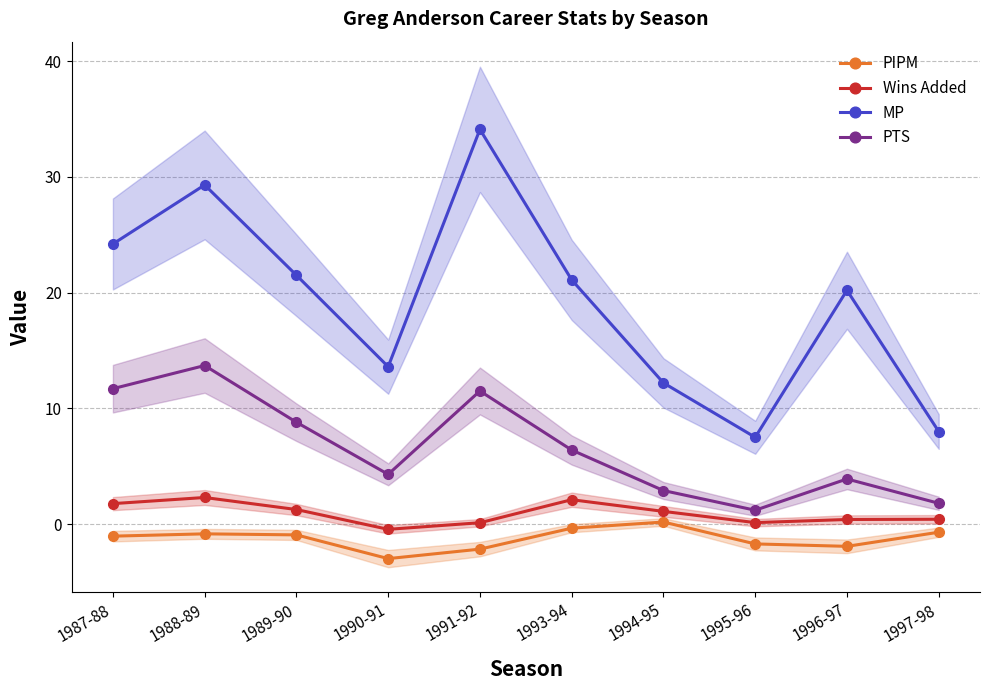

What is the difference between the highest and lowest values at 1988-89?

30.1